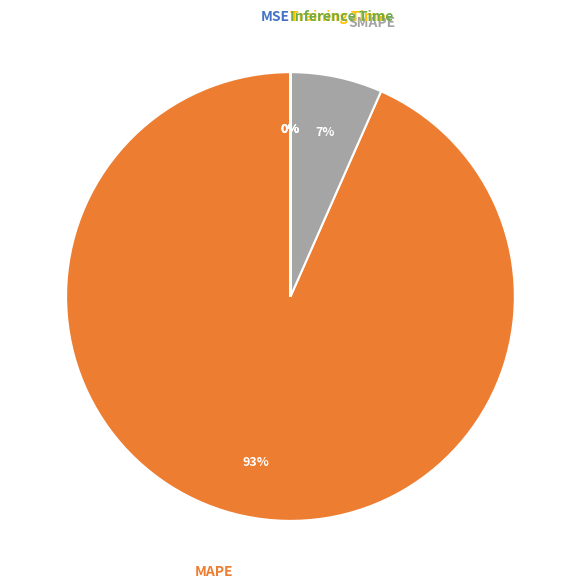

What is the largest slice in the pie chart?

MAPE